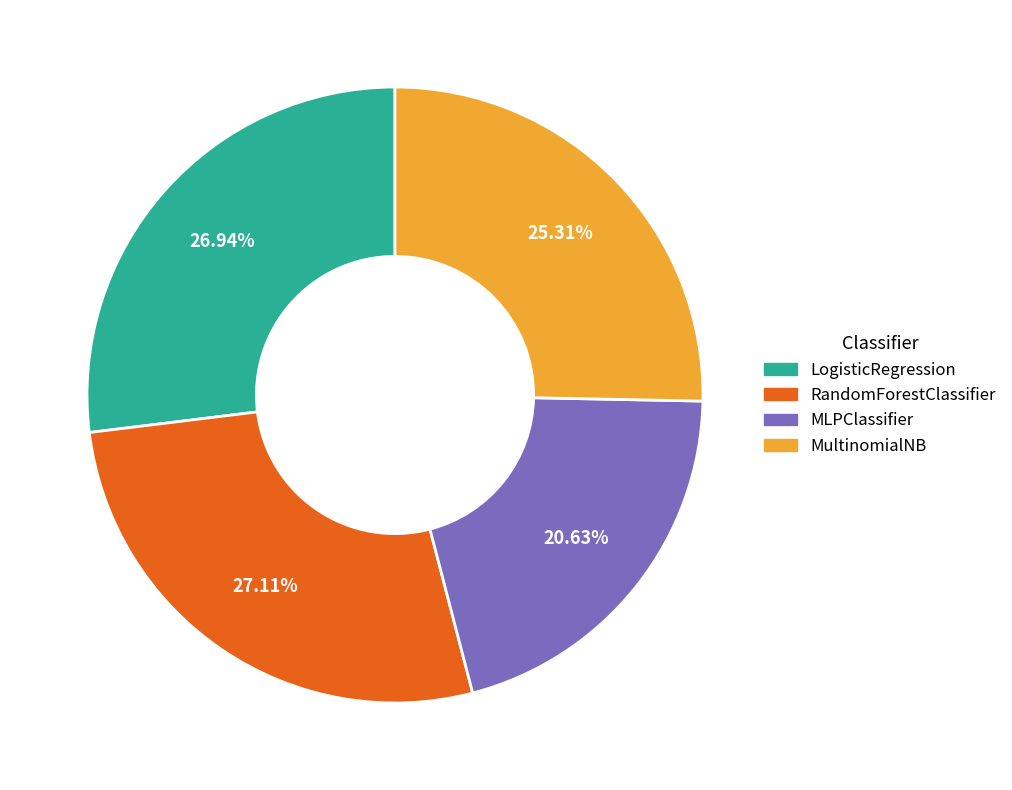

Is the sum of MultinomialNB and LogisticRegression greater than half?

Yes